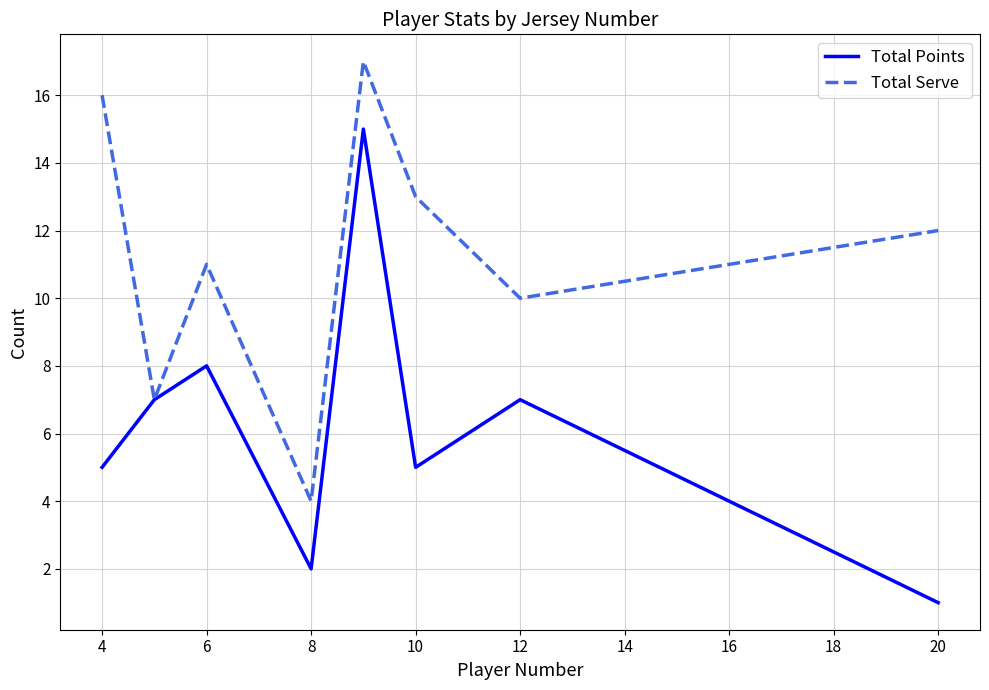

Reading left to right, extract all data points from this chart.

Total Points: 5	7	8	2	15	5	7	1
Total Serve: 16	7	11	4	17	13	10	12